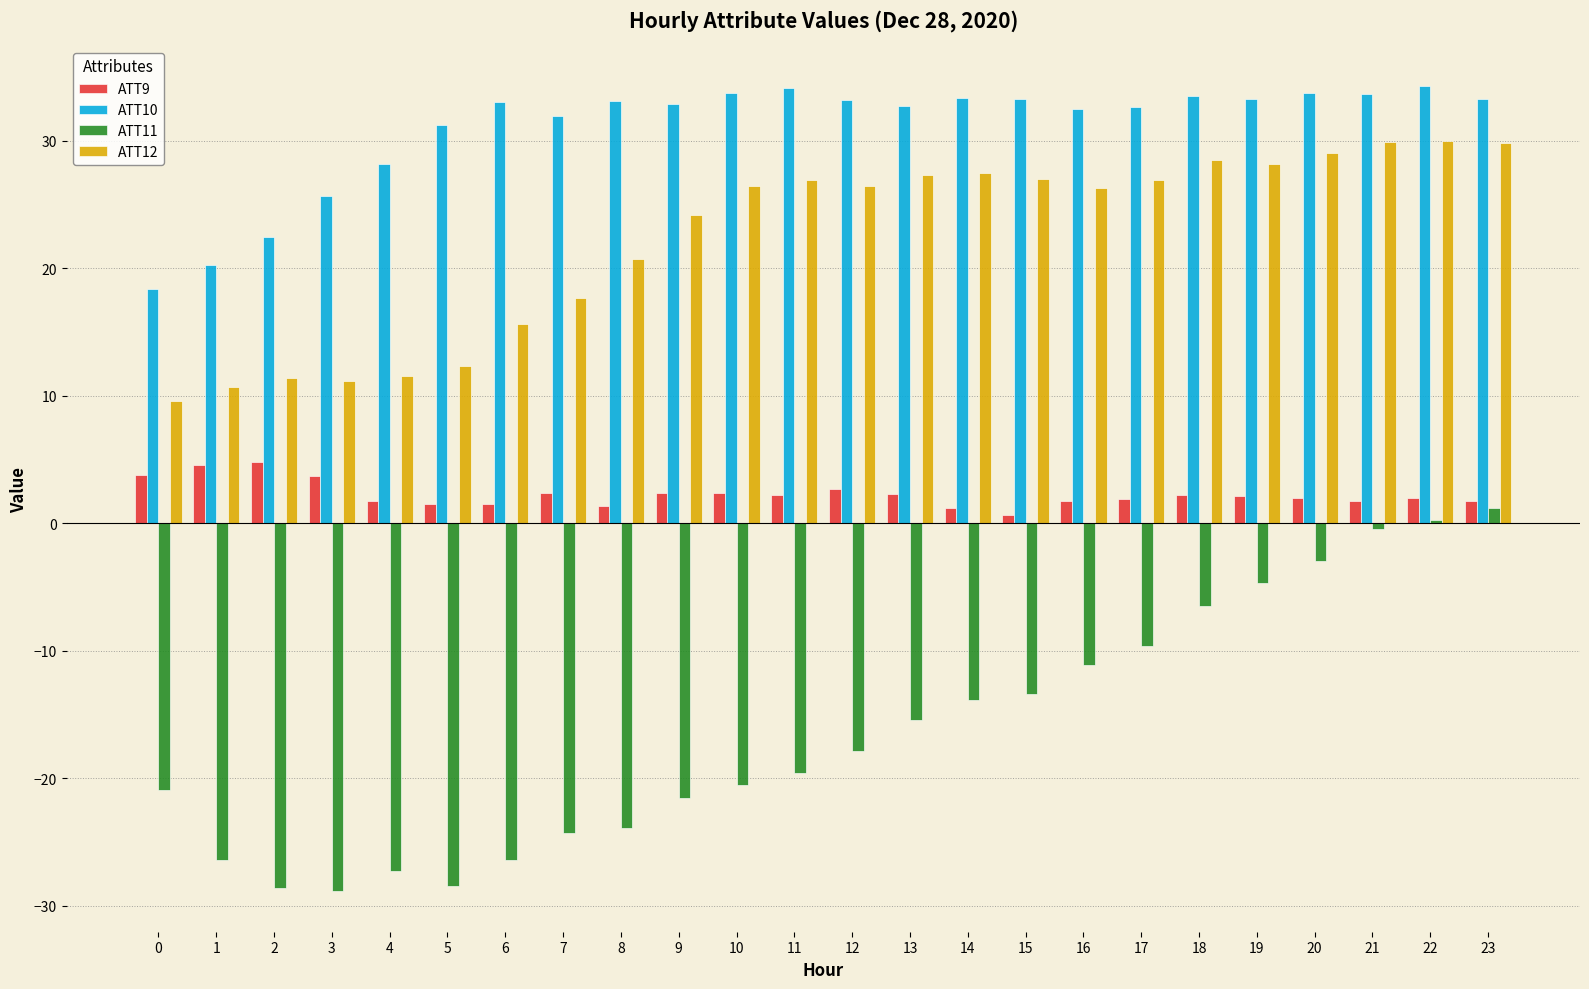

What is the maximum value for ATT10?

34.3